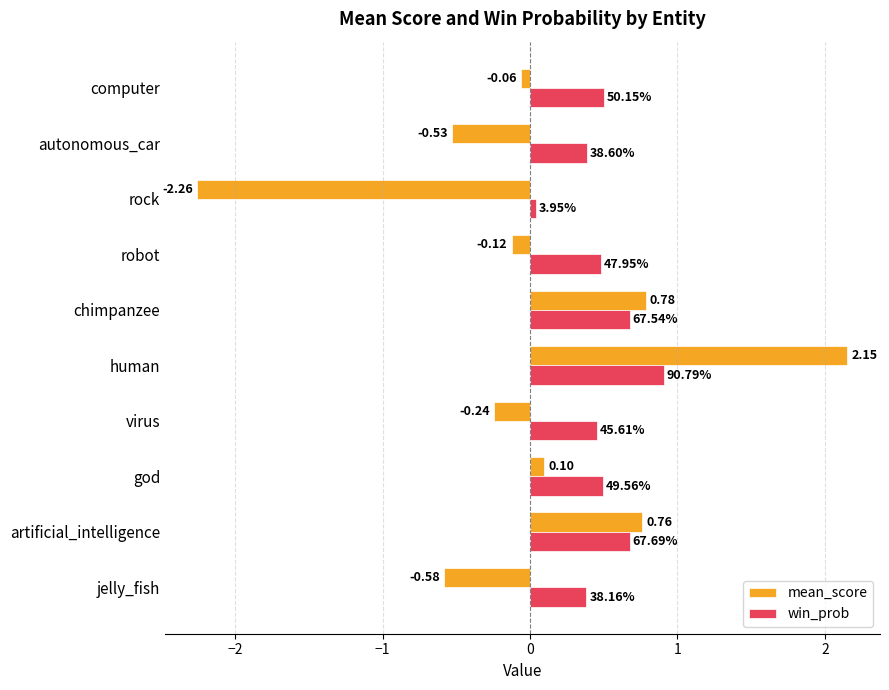

At which category does the chart reach its peak across all series?

human